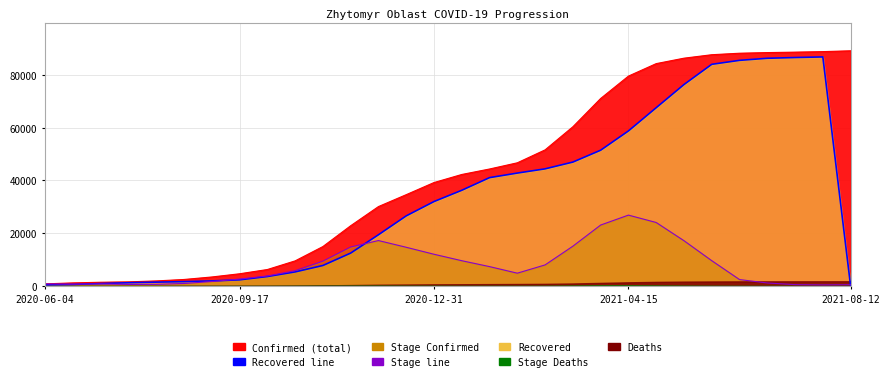

Where do Stage_Confirmed line and Queued / Recovered line first cross each other?

2020-09-17 and 2020-12-31